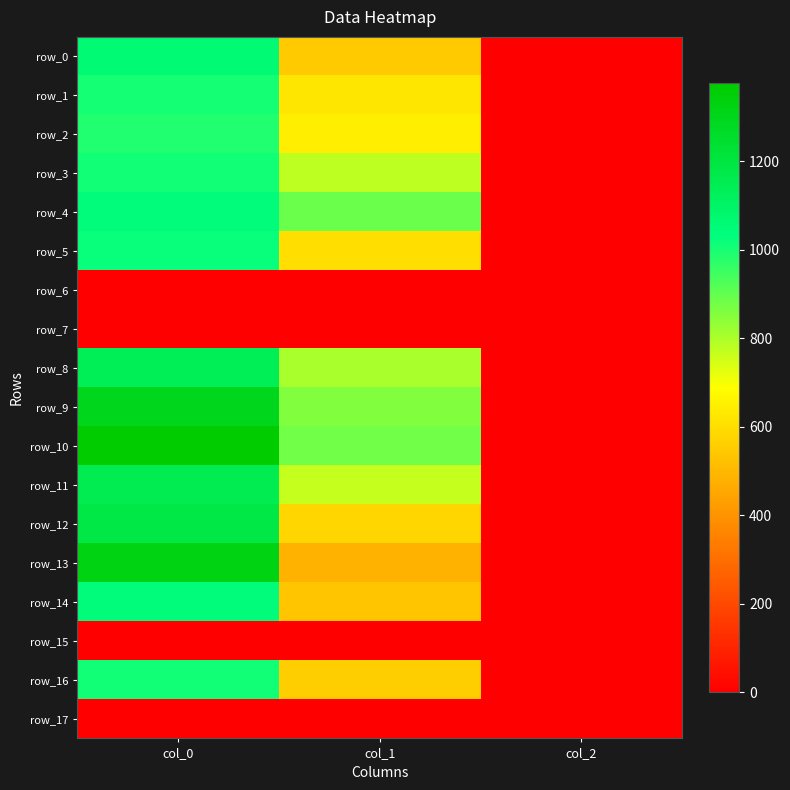

What is the greatest value displayed?

1376.7